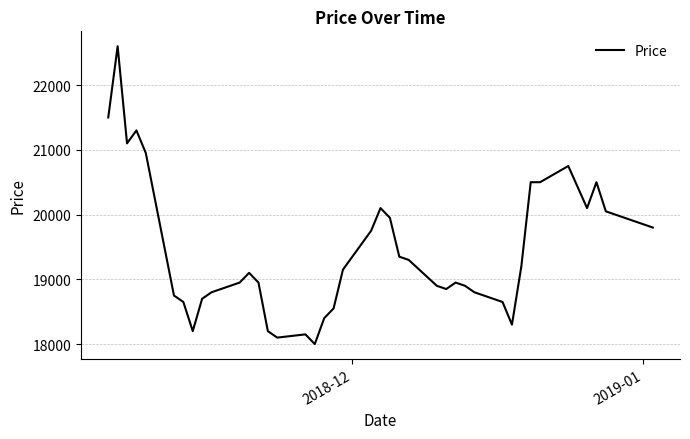

How many lines are shown in the chart?

1